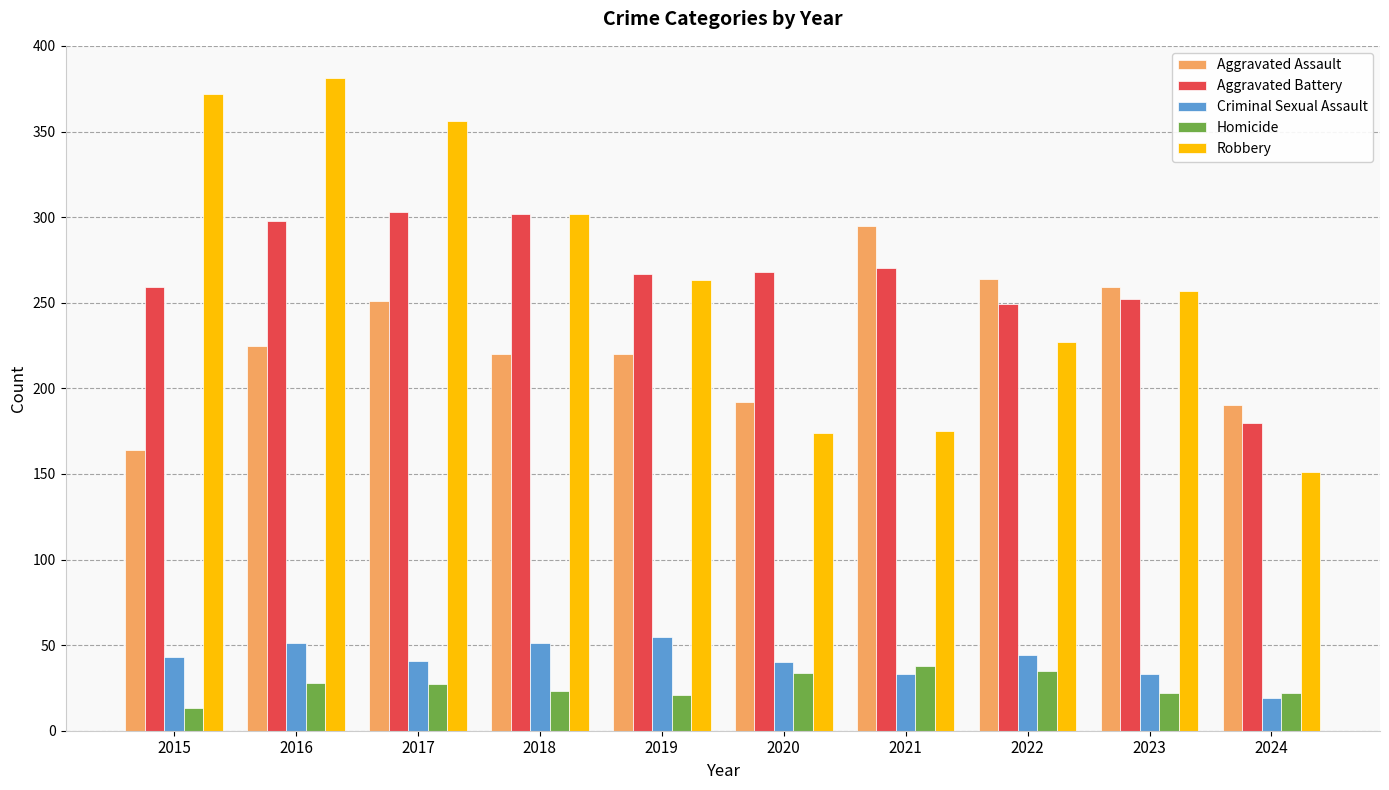

How many groups of bars are there?

10